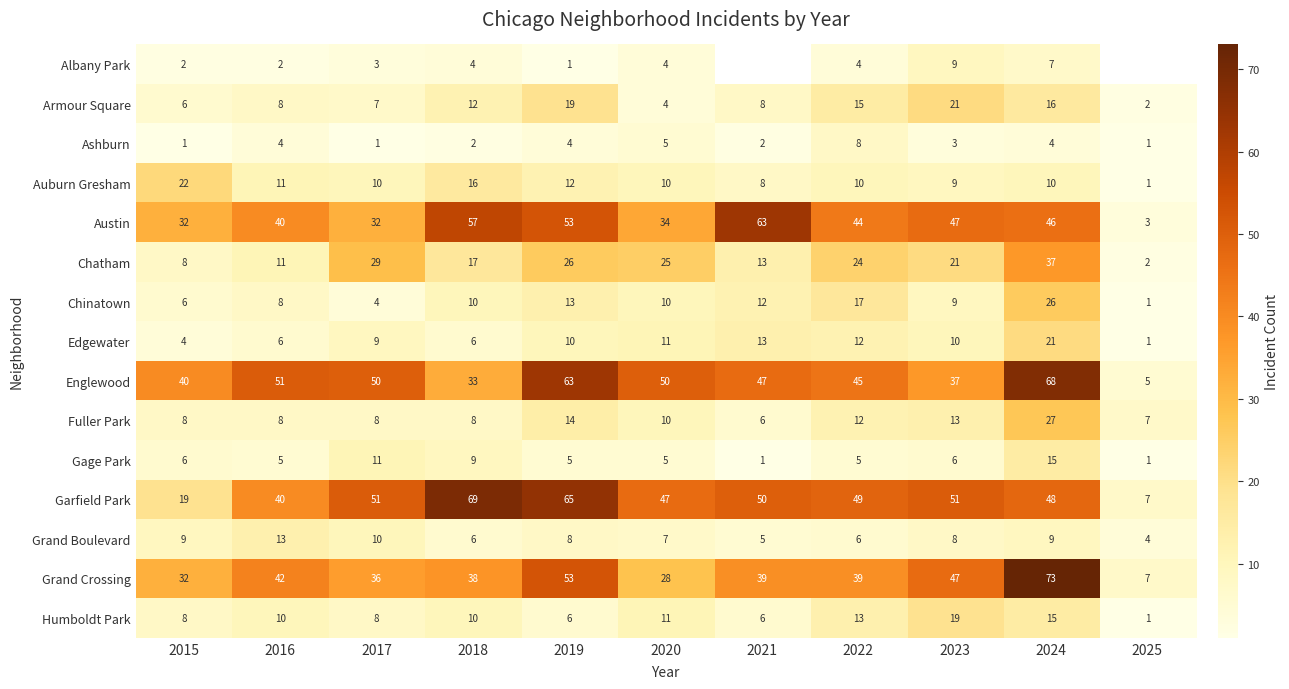

The Englewood series shows 22.6 at 2021. True or false?

False